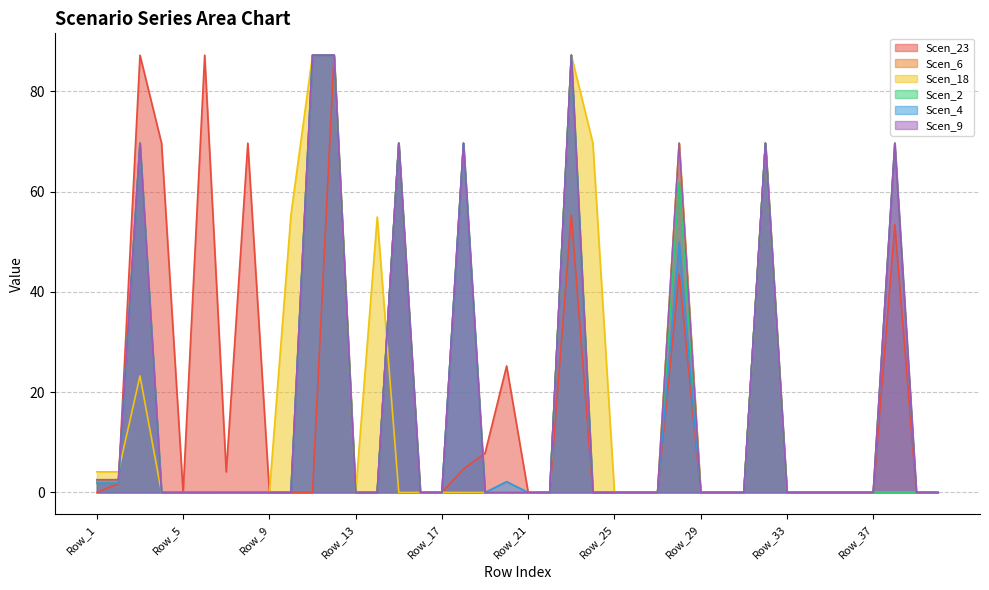

What is the average value of the Scen_4 series?

16.6